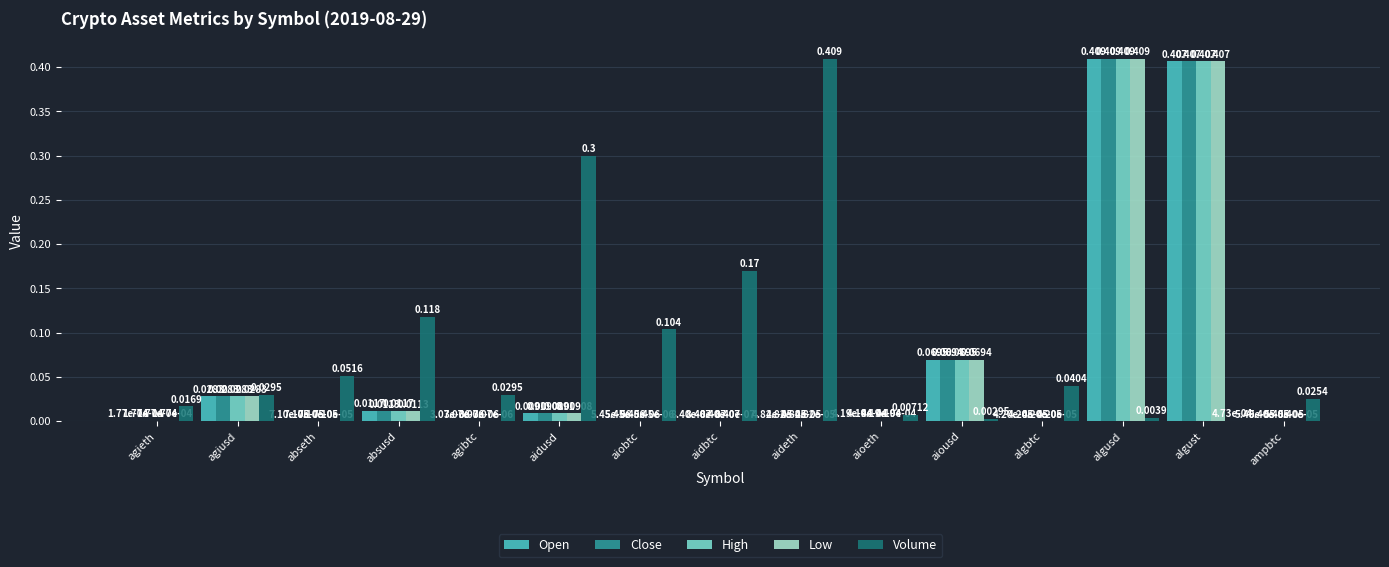

What is the sum of all Close values?

0.9